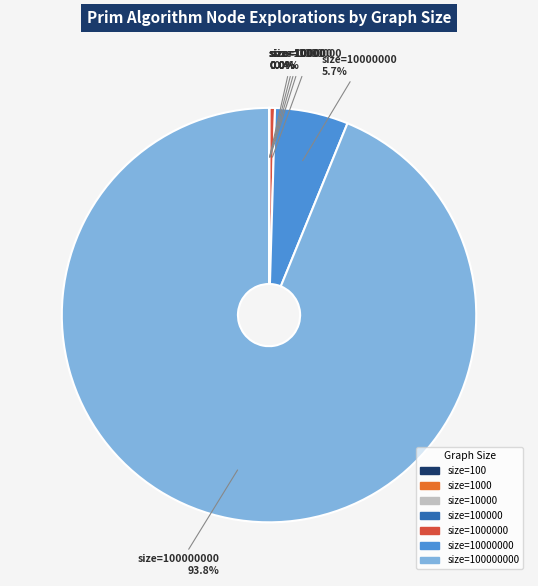

Is there a majority slice in this chart?

Yes